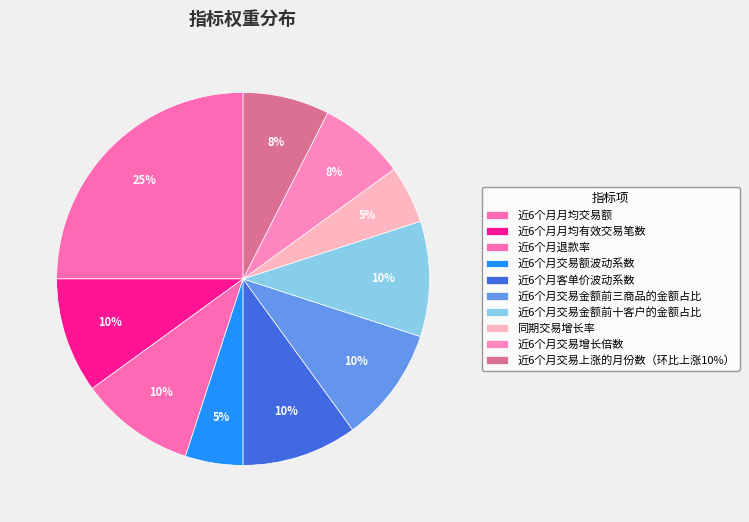

Rank the categories by value from lowest to highest.

近6个月交易额波动系数, 同期交易增长率, 近6个月交易增长倍数, 近6个月交易上涨的月份数（环比上涨10%）, 近6个月月均有效交易笔数, 近6个月退款率, 近6个月客单价波动系数, 近6个月交易金额前三商品的金额占比, 近6个月交易金额前十客户的金额占比, 近6个月月均交易额